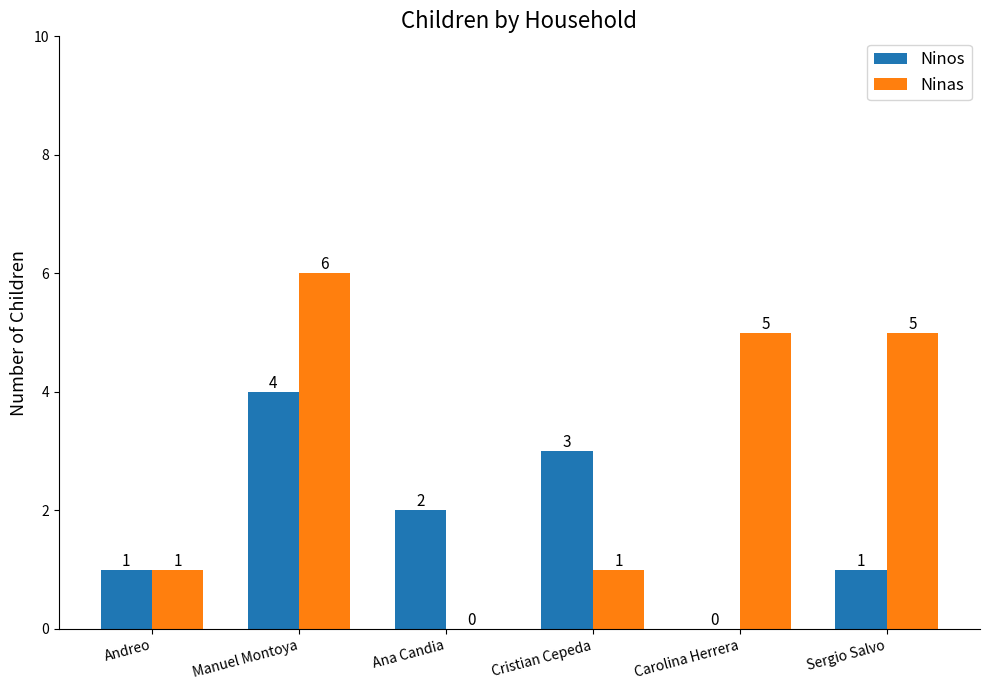

Which series has the widest spread of values?

Ninas